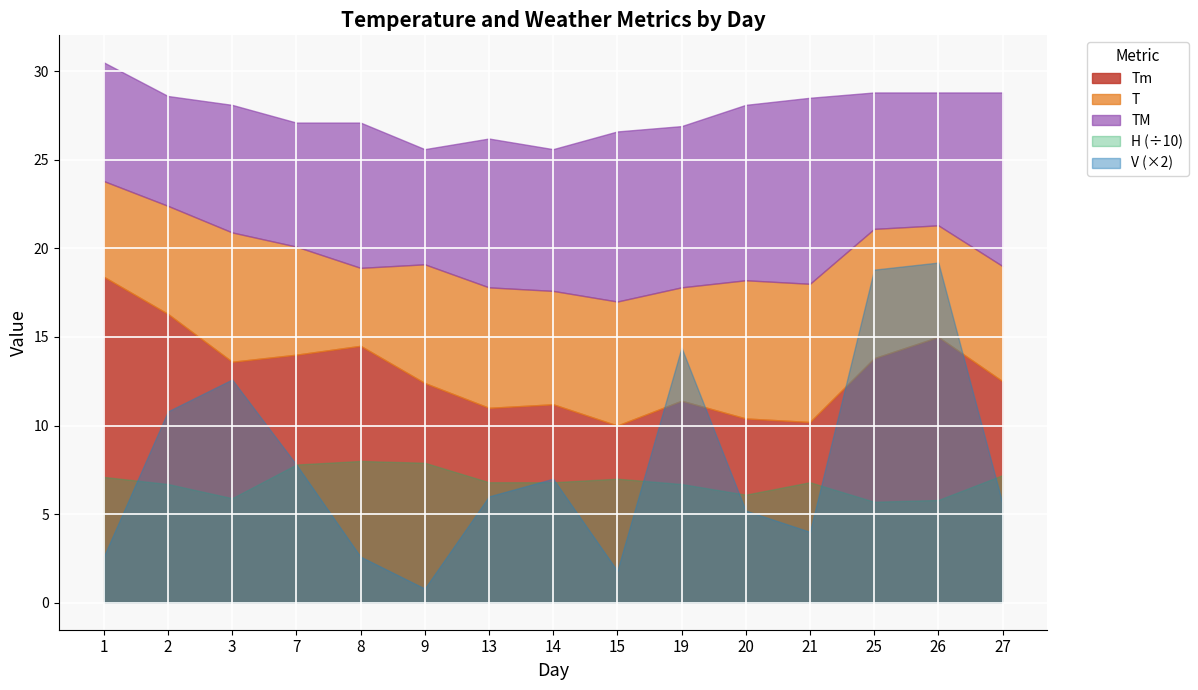

Reading left to right, what are all the values shown in this chart?

Tm: 18.4	16.3	13.6	14.0	14.5	12.4	11.0	11.2	10.0	11.4	10.4	10.2	13.8	15.0	12.5
T: 23.8	22.4	20.9	20.1	18.9	19.1	17.8	17.6	17.0	17.8	18.2	18.0	21.1	21.3	19.0
TM: 30.5	28.6	28.1	27.1	27.1	25.6	26.2	25.6	26.6	26.9	28.1	28.5	28.8	28.8	28.8
H: 71.0	67.0	59.0	78.0	80.0	79.0	68.0	68.0	70.0	67.0	61.0	68.0	57.0	58.0	72.0
V: 1.3	5.4	6.3	3.9	1.3	0.4	3.0	3.5	0.9	7.2	2.6	2.0	9.4	9.6	2.8